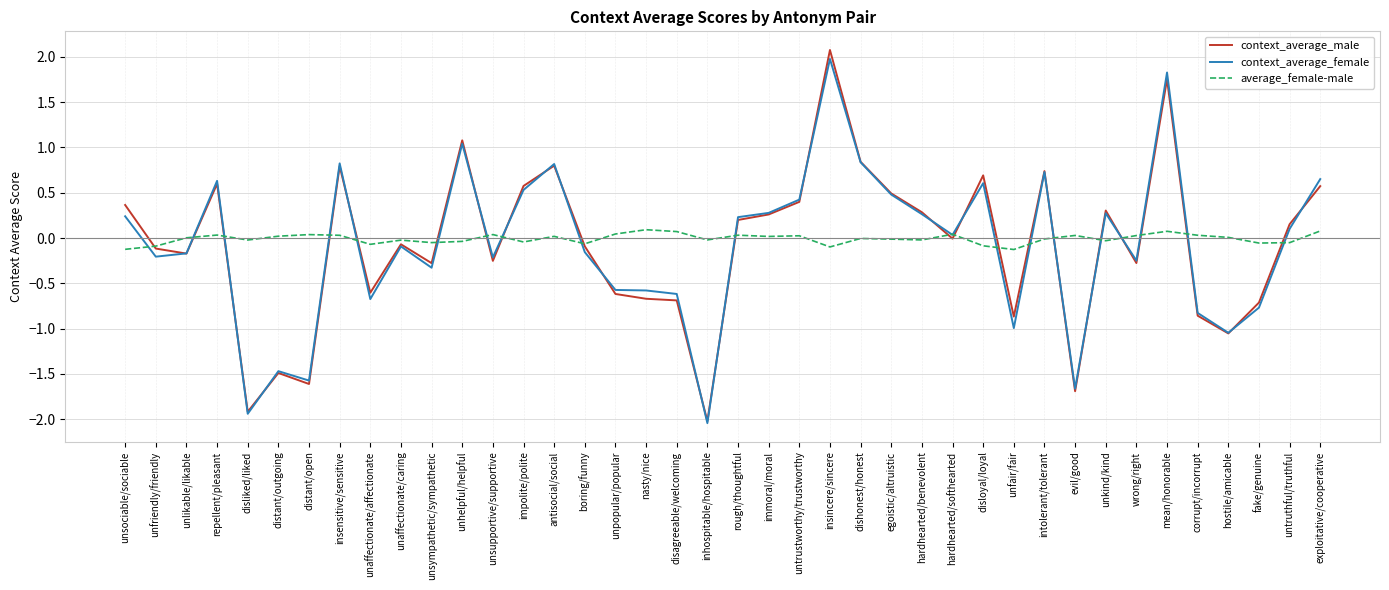

Which series has the largest total across all categories?

average_female-male